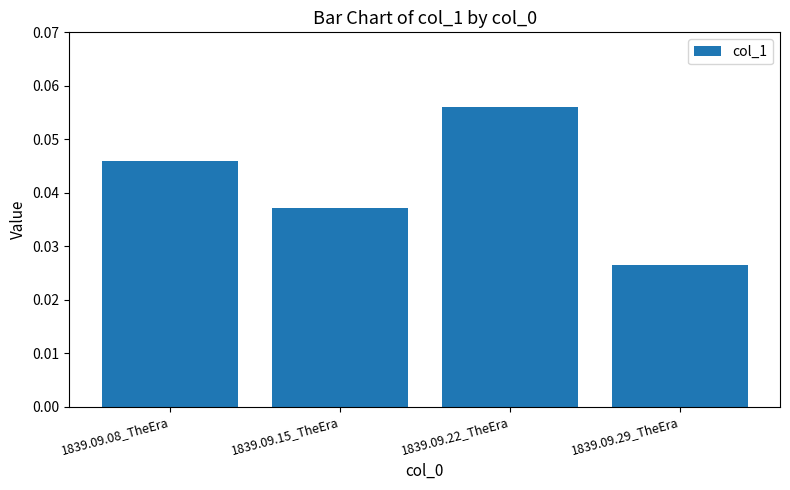

True or false: the data shows 0.0 at 1839.09.22_TheEra.

False